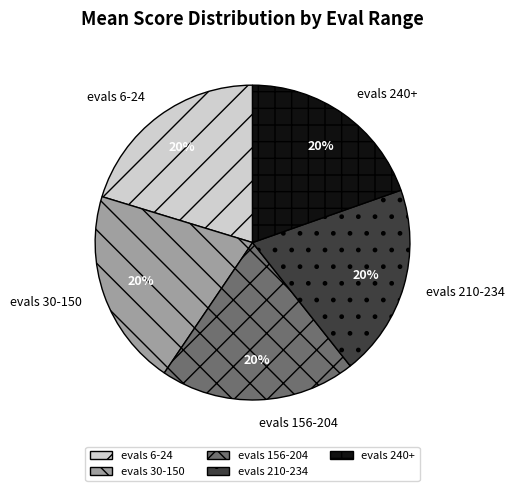

To the nearest percent, what portion does evals 156-204 represent?

20%